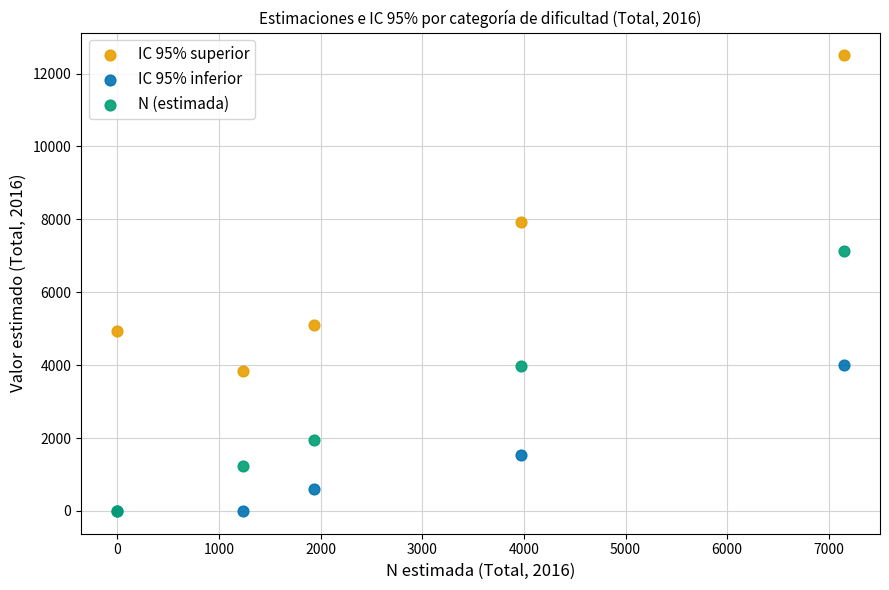

Across all series, what Y value is closest to 6249?

7146